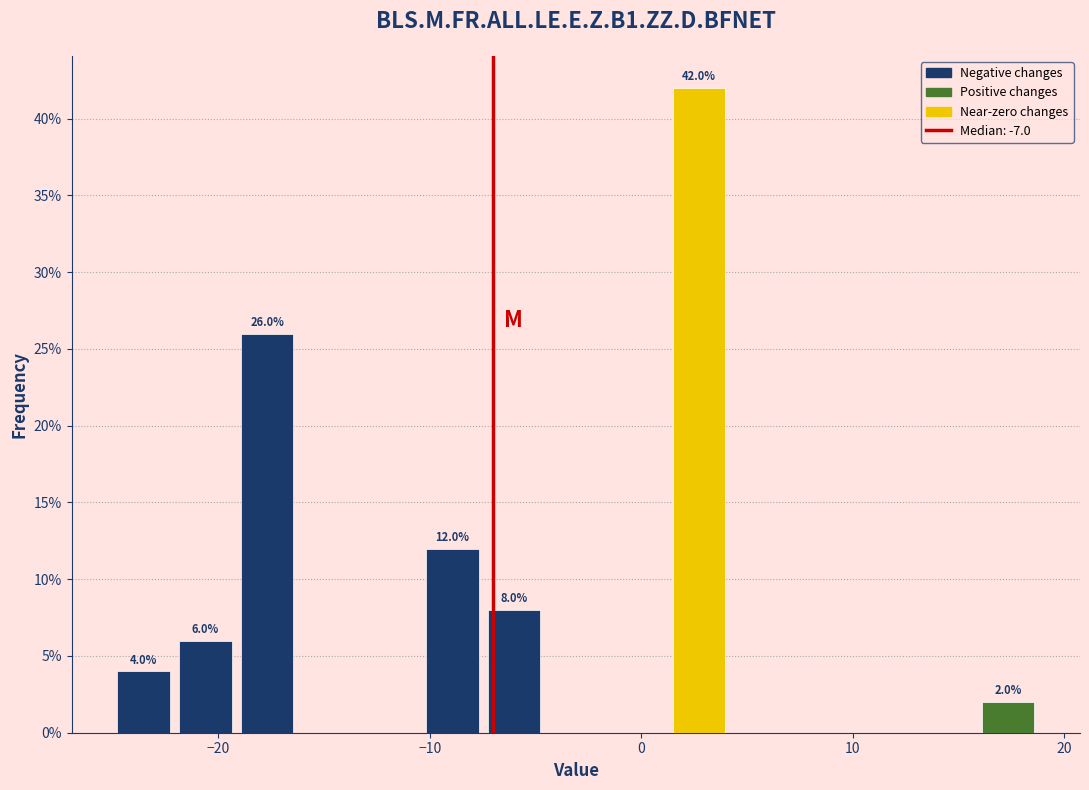

Around what value on the x-axis is the tallest bar? Give the approximate position of its centre, as read against the axis.

3